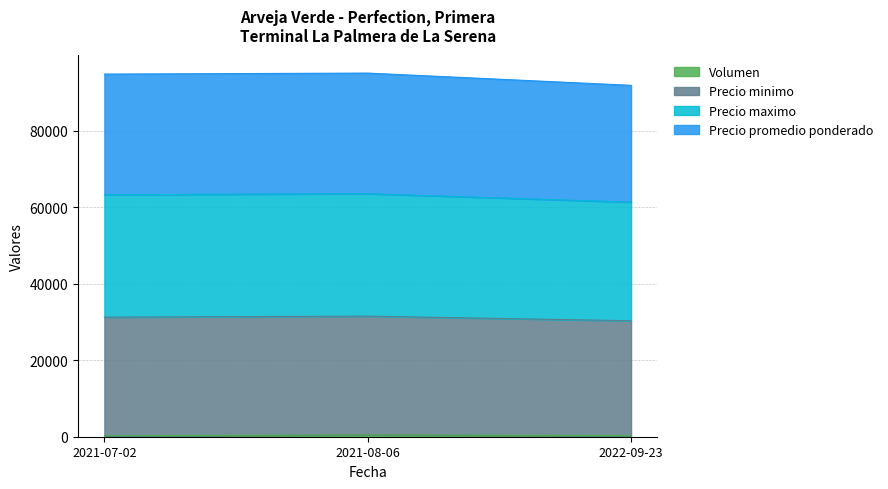

Does the chart display data point markers on the line(s)?

No